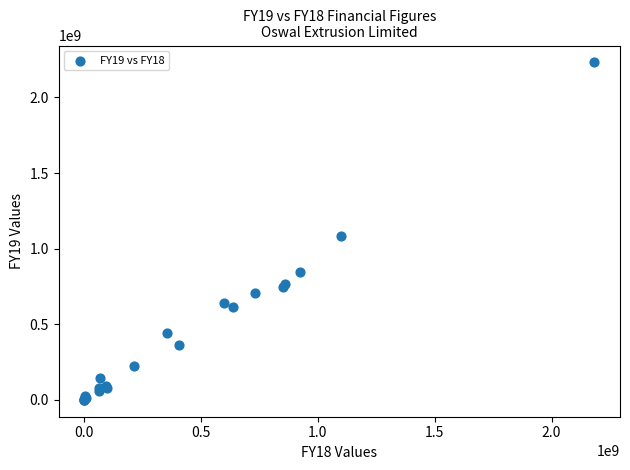

What Y value in the scatter plot is closest to 1115772500?

1085836000